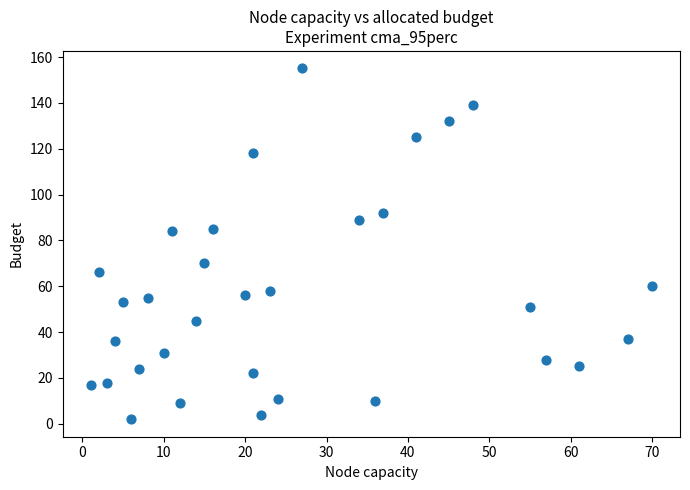

What is the range of Y values (max minus min)?

153